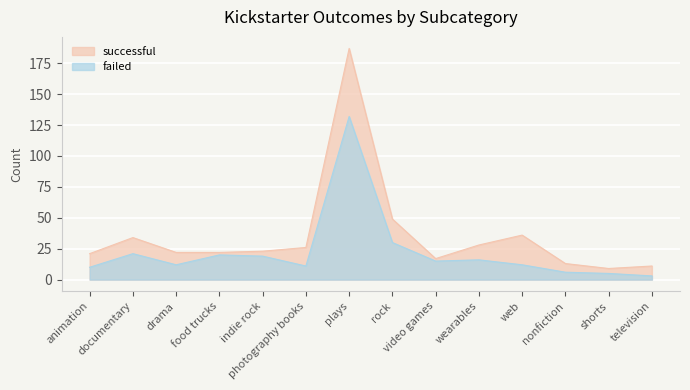

Between nonfiction and shorts, which is larger?

nonfiction